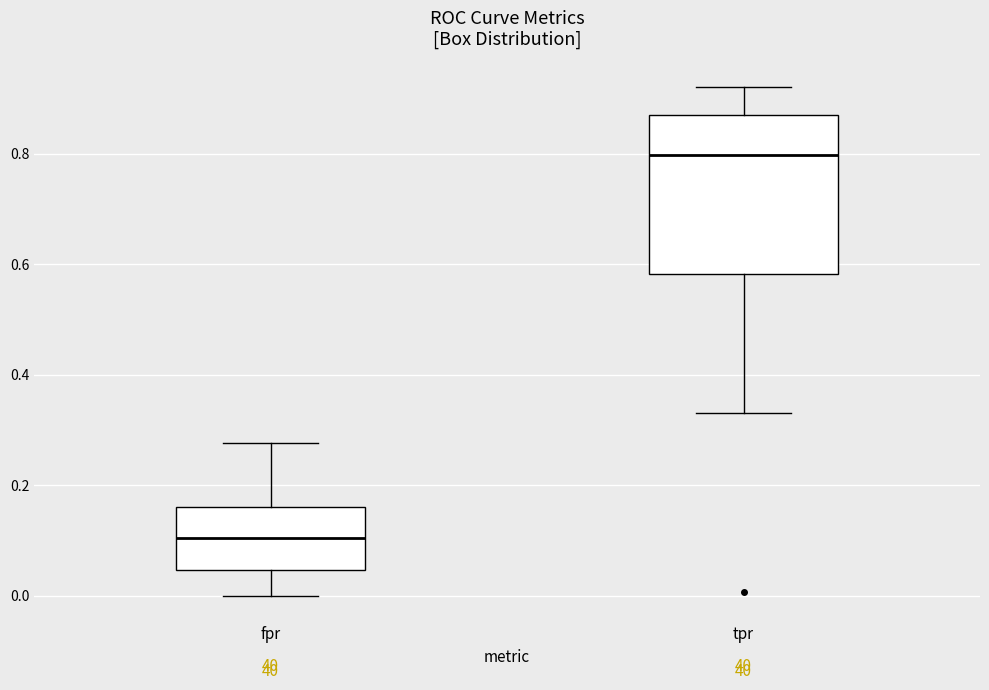

Reading left to right, transcribe this box plot: for each box, give where its median line is, the range the box spans, and where its two whiskers end, as read against the y-axis. The values are not printed on the chart, so give them approximately, as read against the axis.

fpr: median 0.10, box 0.04 to 0.16, whiskers 0.00 to 0.28
tpr: median 0.80, box 0.58 to 0.88, whiskers 0.34 to 0.92